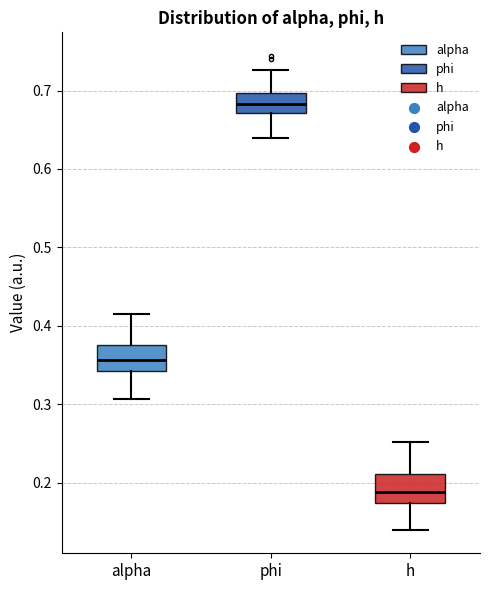

Where does the lower whisker of the box for phi end on the y-axis? The values are not printed on the chart, so give them approximately, as read against the axis.

0.64